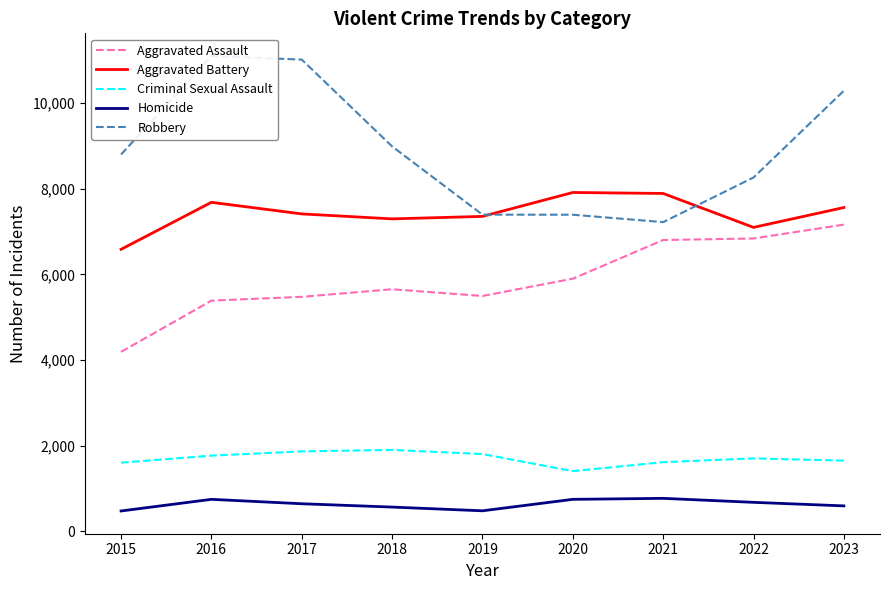

What is the value of the Robbery point at the 6th from the left?

7394